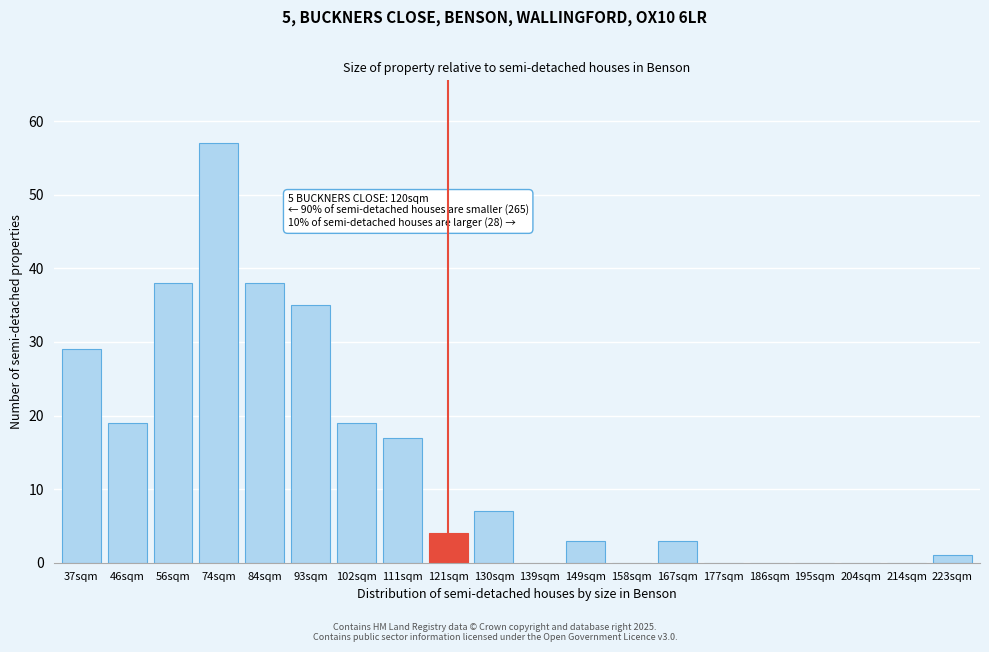

Reading left to right, transcribe all the data shown in this chart.

37sqm=29	46sqm=19	56sqm=38	74sqm=57	84sqm=38	93sqm=35	102sqm=19	111sqm=17	121sqm=4	130sqm=7	139sqm=0	149sqm=3	158sqm=0	167sqm=3	177sqm=0	186sqm=0	195sqm=0	204sqm=0	214sqm=0	223sqm=1